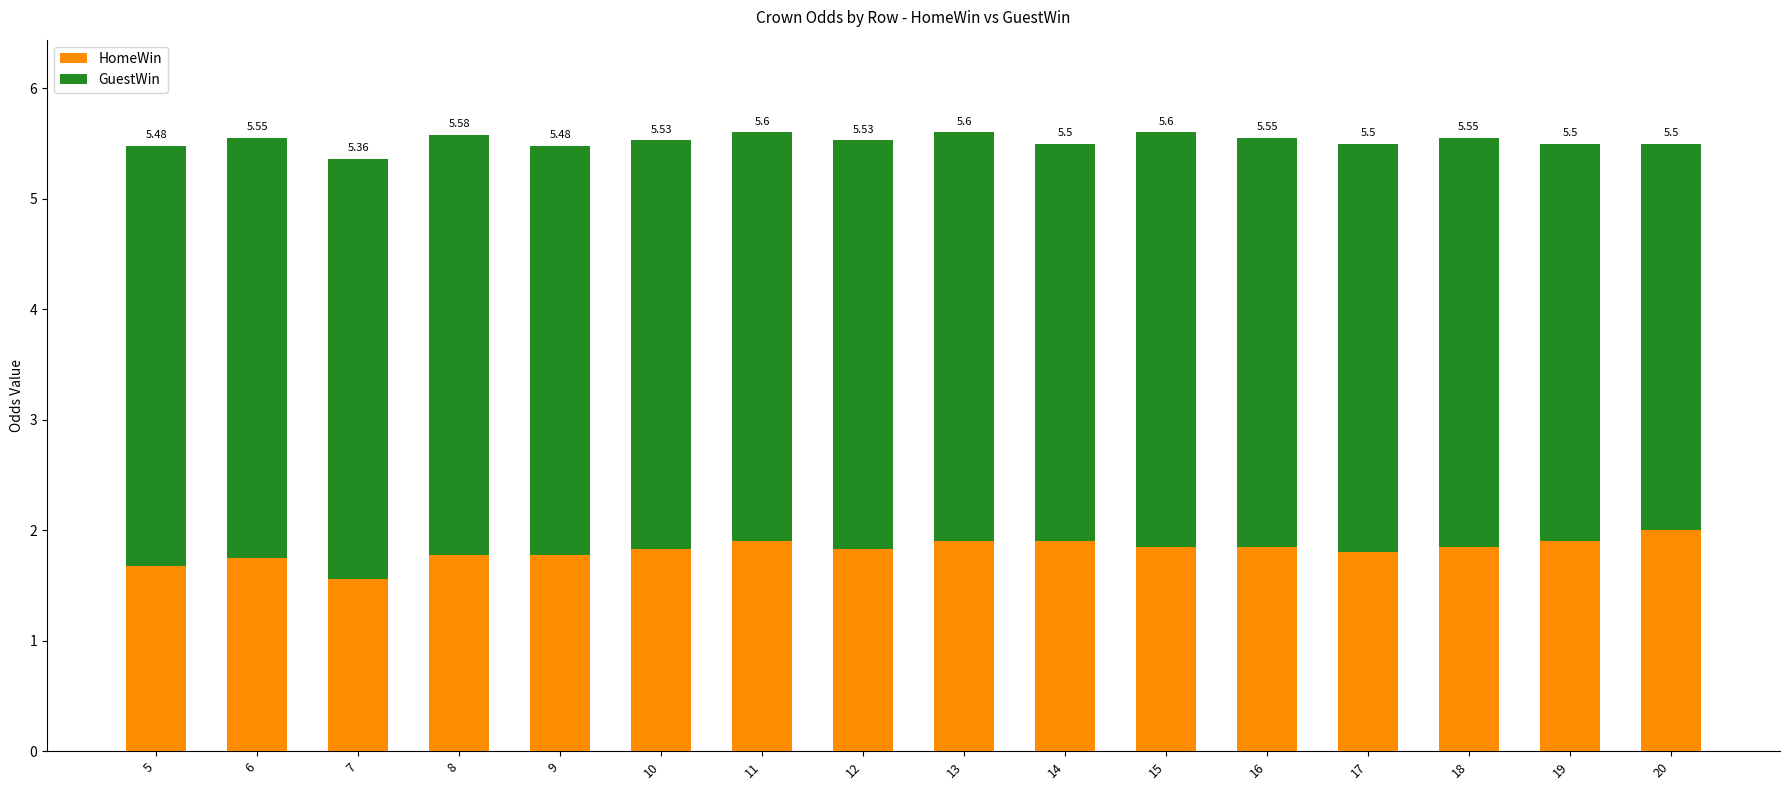

How many bars are there in total?

16